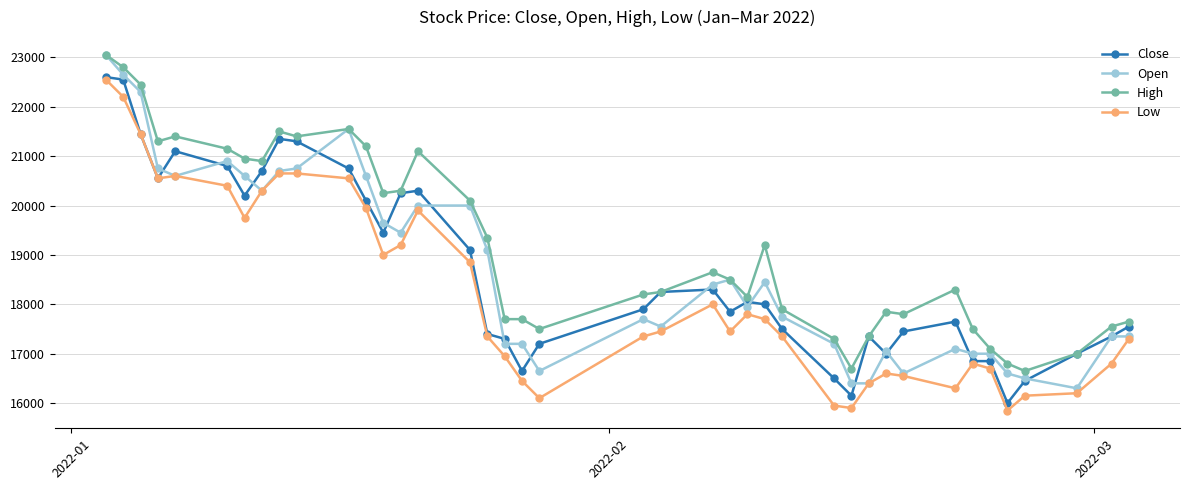

Is this an area chart (filled region under the line)?

No